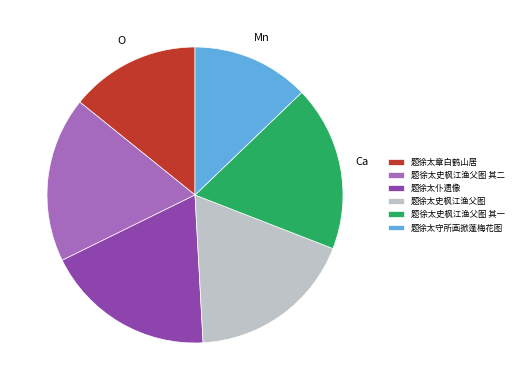

Which category has the smallest portion of the pie?

题徐太守所画掀蓬梅花图